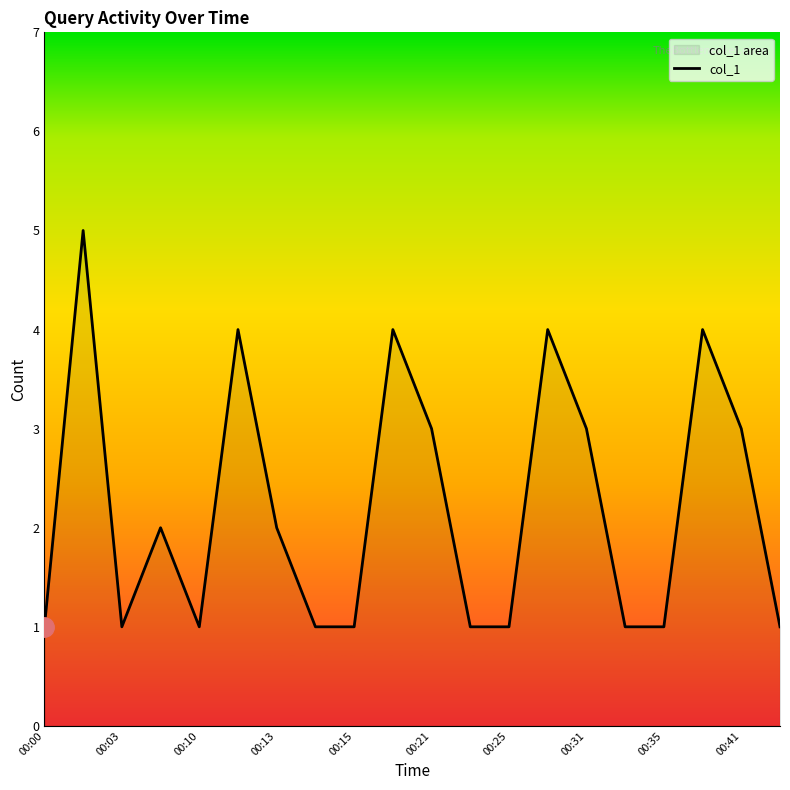

What is the sum of all values?

44